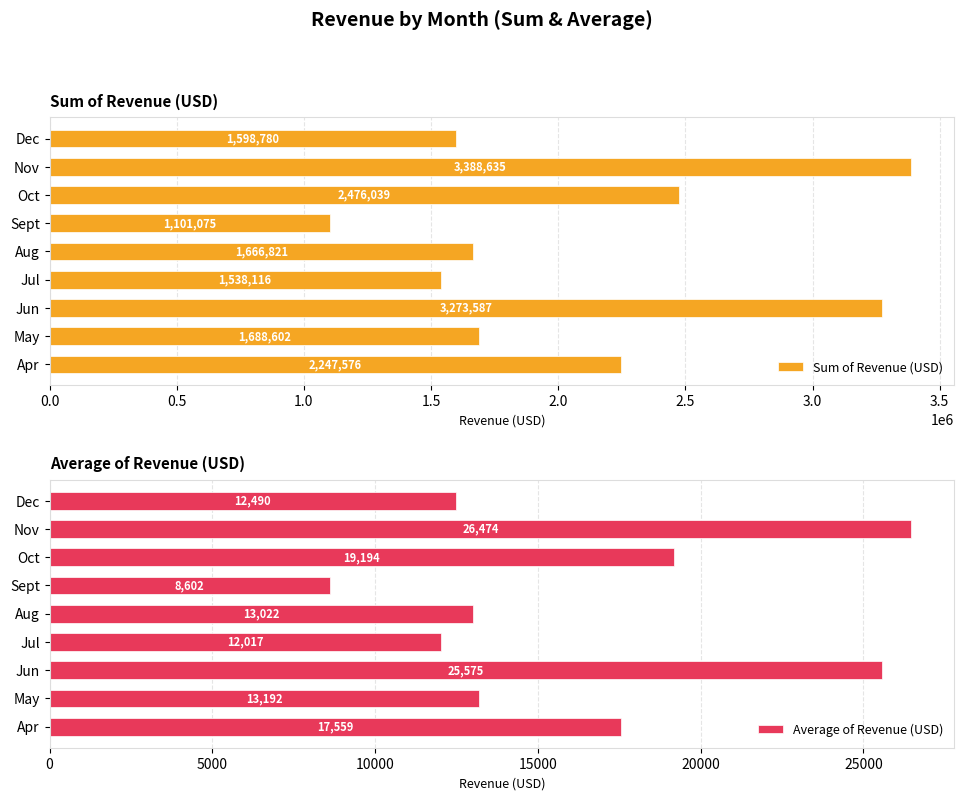

What is the average value of the Average of Revenue (USD) series?

16458.4